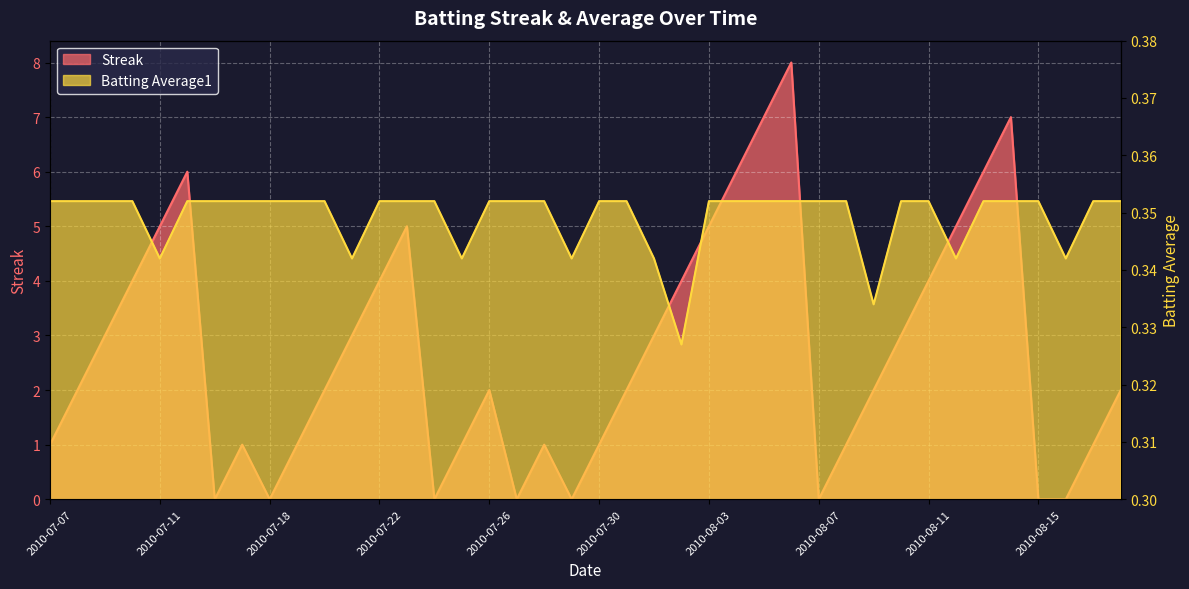

Is the value of Streak at 2010-08-12 greater than the value of Batting Average1 at 2010-07-24?

Yes